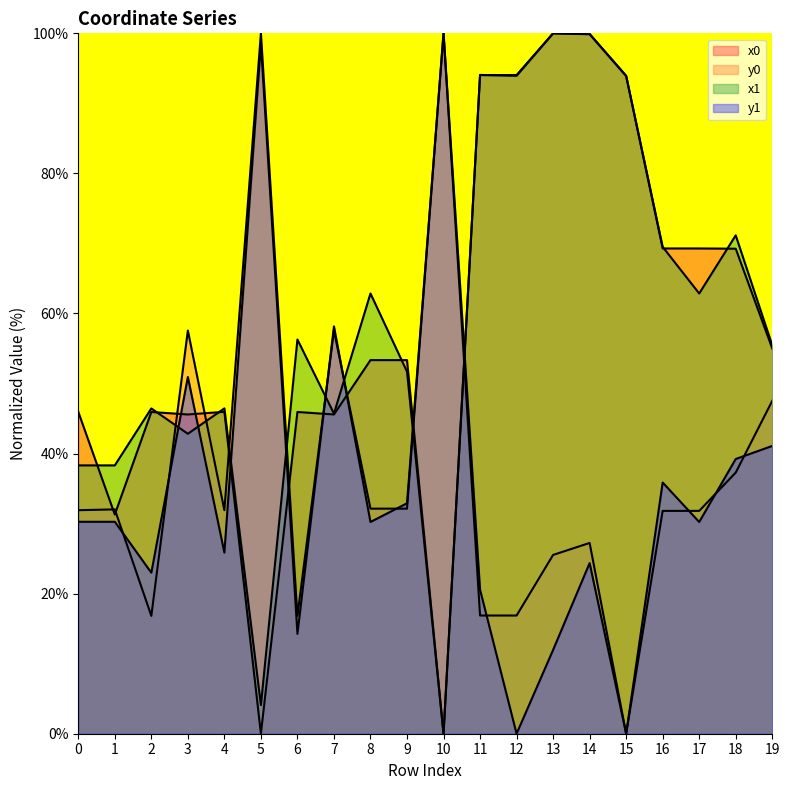

What is the spread (max minus min) of values at 13?

88.0